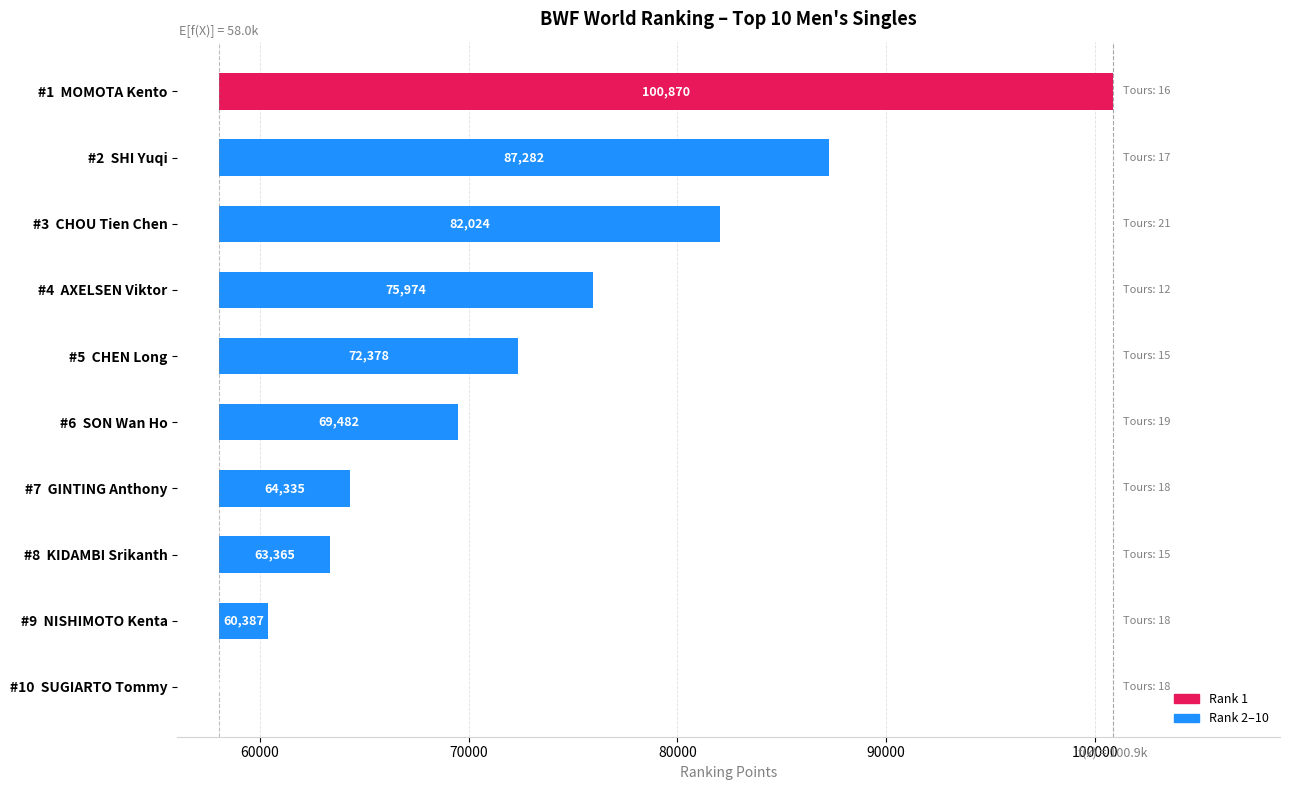

How many bars are there in total?

10